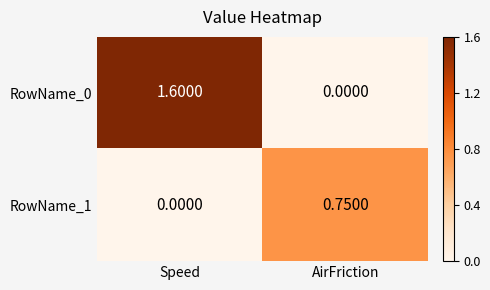

Rank the series by their maximum value, from highest to lowest.

RowName_0, RowName_1